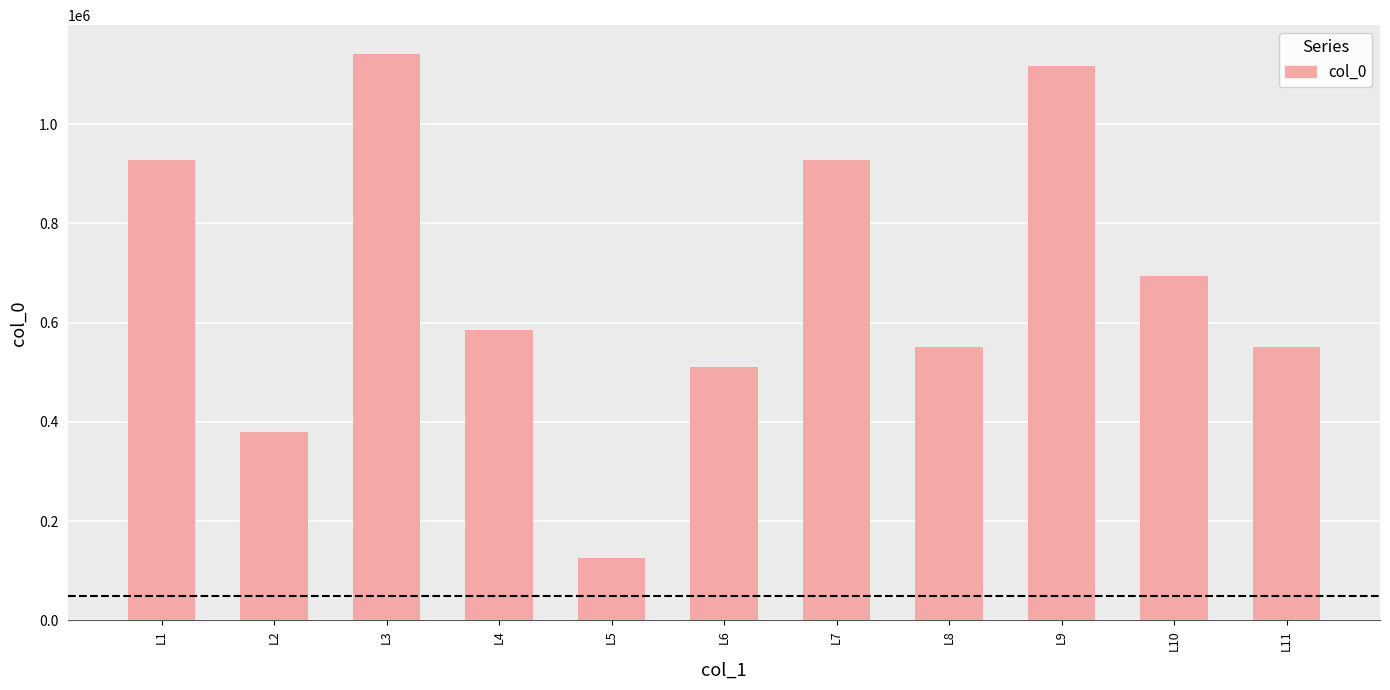

At which category does the chart reach its peak across all series?

L3